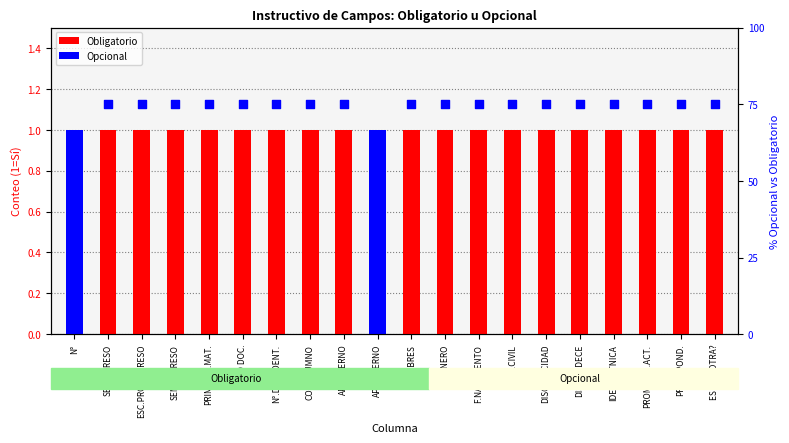

What is the total value across all series at GÉNERO?

76